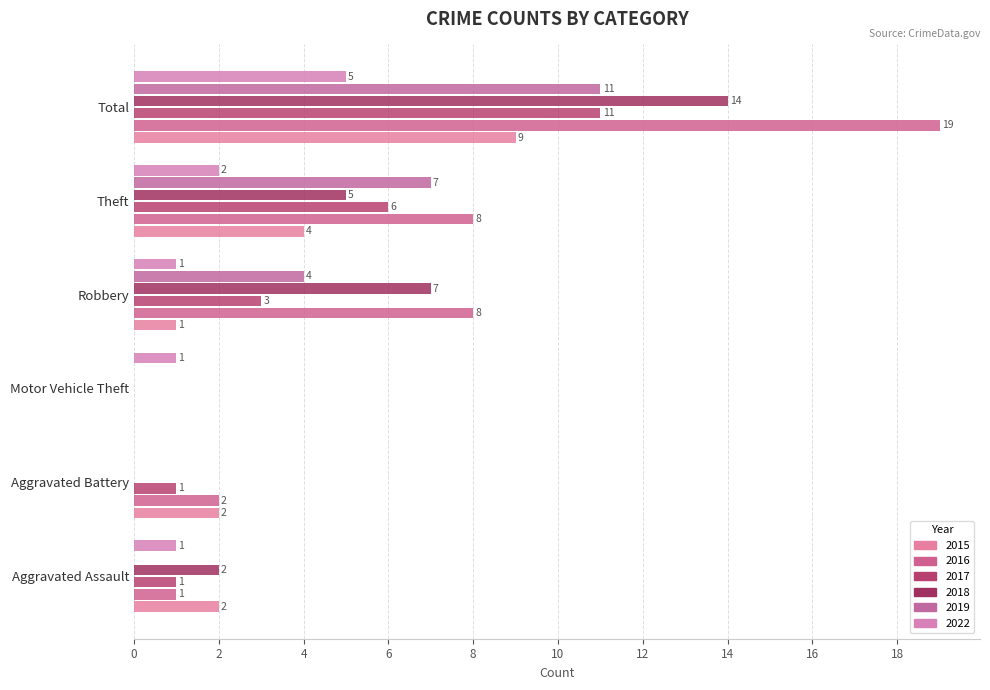

Between Total and Aggravated Battery, which is larger?

Total